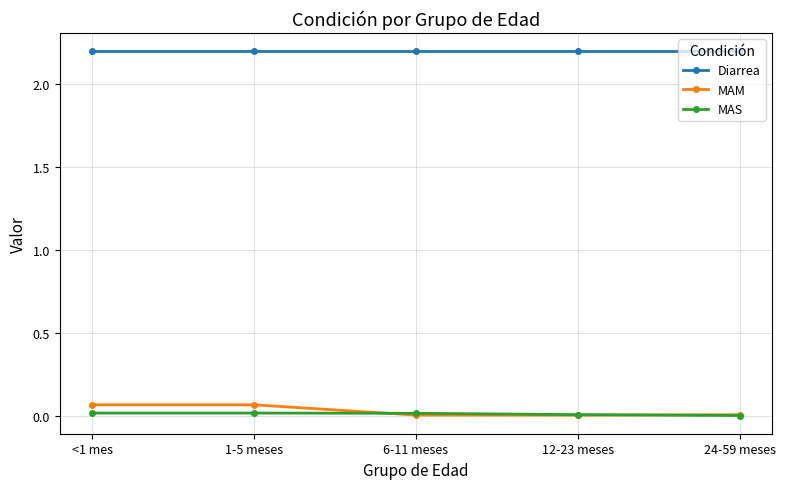

True or false: MAS has more than 2 points higher than both neighbors.

False